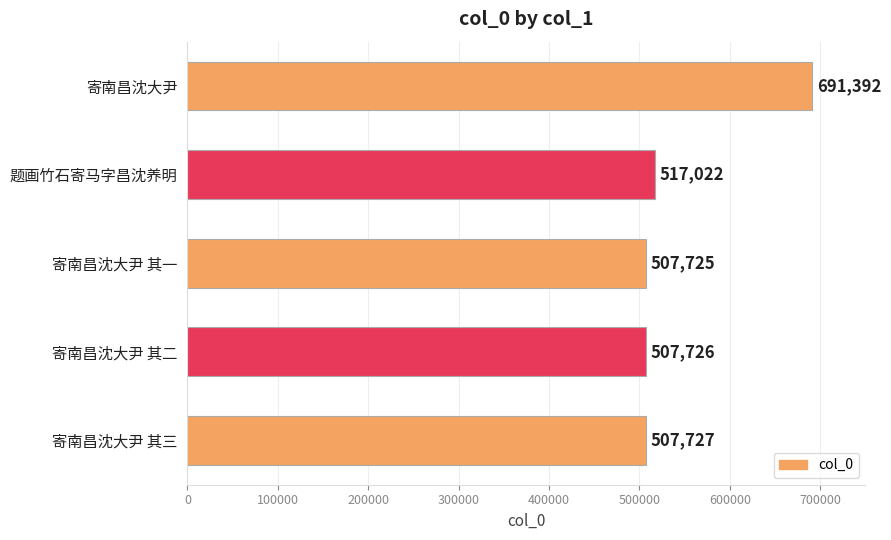

What is the difference between the values at 题画竹石寄马字昌沈养明 and 寄南昌沈大尹?

174370